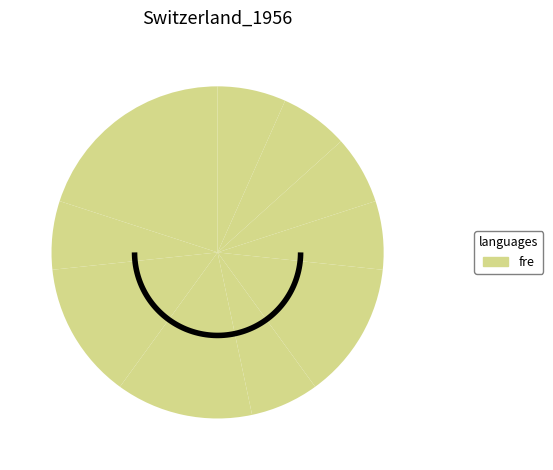

Is there a majority slice in this chart?

No